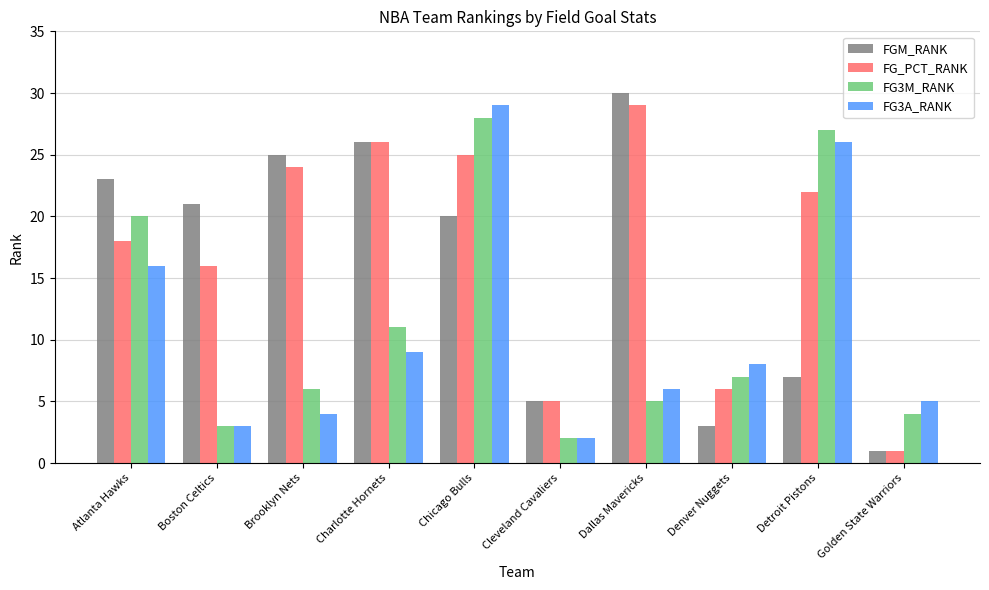

What is the value of the FG_PCT_RANK bar at the 4th from the left?

26